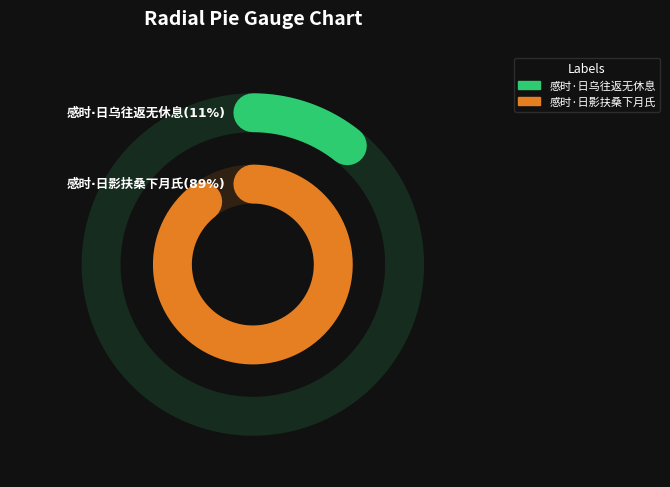

What percentage do 感时·日乌往返无休息 and 感时·日影扶桑下月氏 together represent?

100.0%